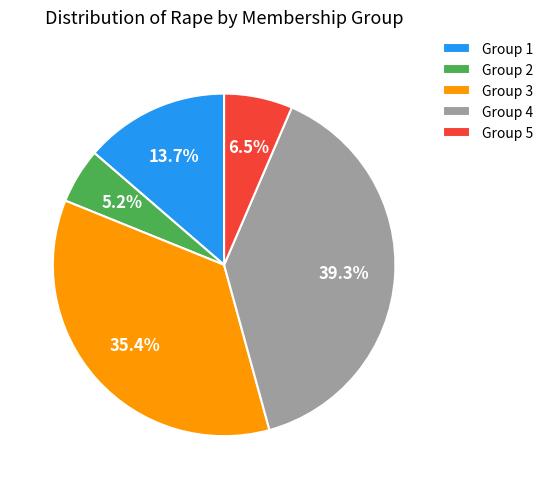

Do Group 4 and Group 1 together represent more than half of the pie?

Yes